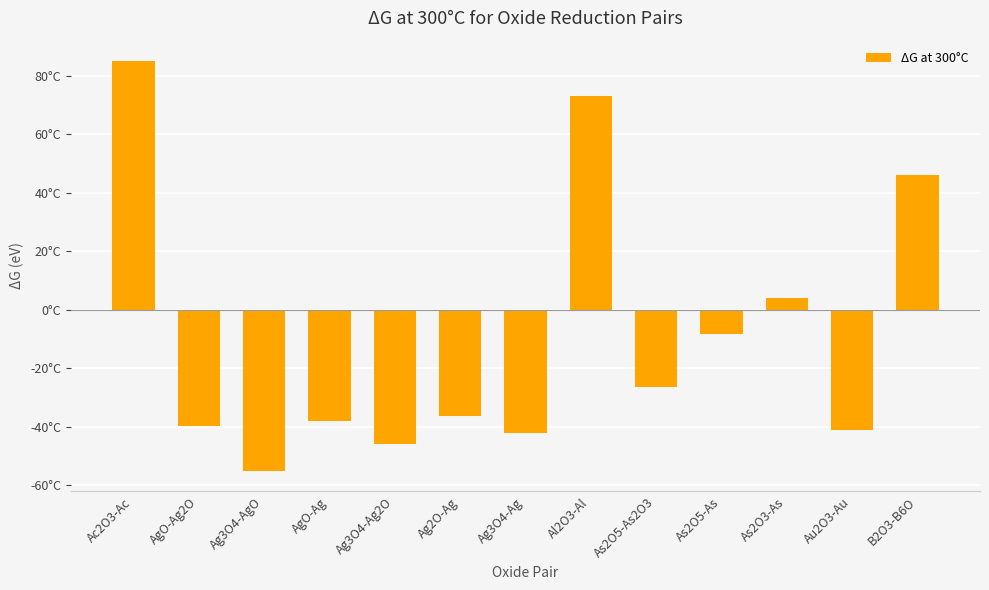

Reading left to right, extract all data points from this chart.

85.0	-39.6	-55.1	-38.0	-45.8	-36.4	-42.3	73.1	-26.6	-8.3	3.9	-41.3	46.1